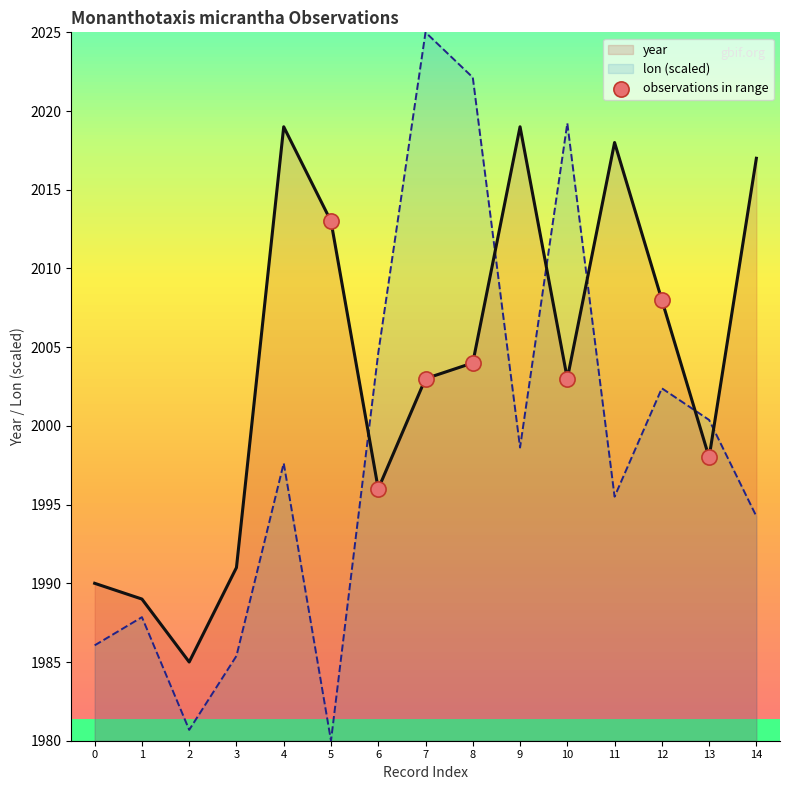

Which series has the widest spread of values?

lon (scaled)